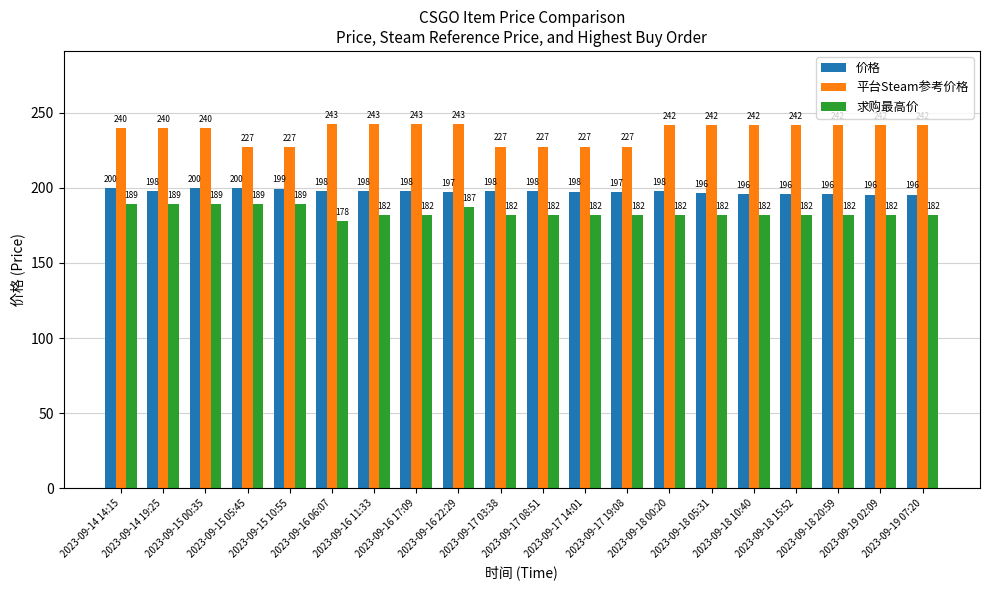

Is it true that 平台Steam参考价格 equals 163.7 at 2023-09-16 22:29?

False